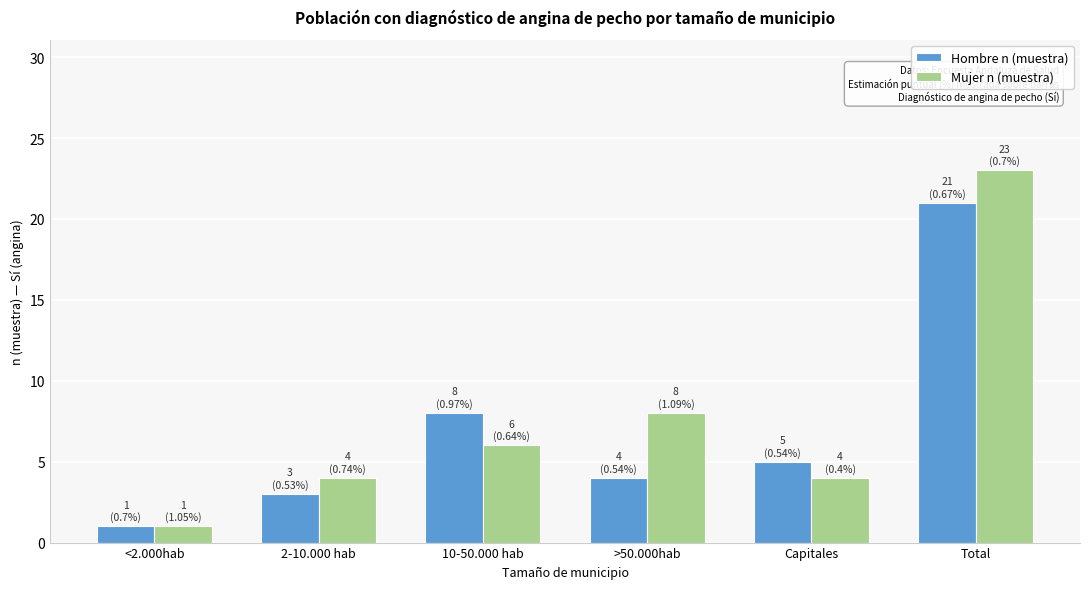

Reading left to right, list all the values displayed in this chart.

Hombre n (muestra): 1	3	8	4	5	21
Mujer n (muestra): 1	4	6	8	4	23